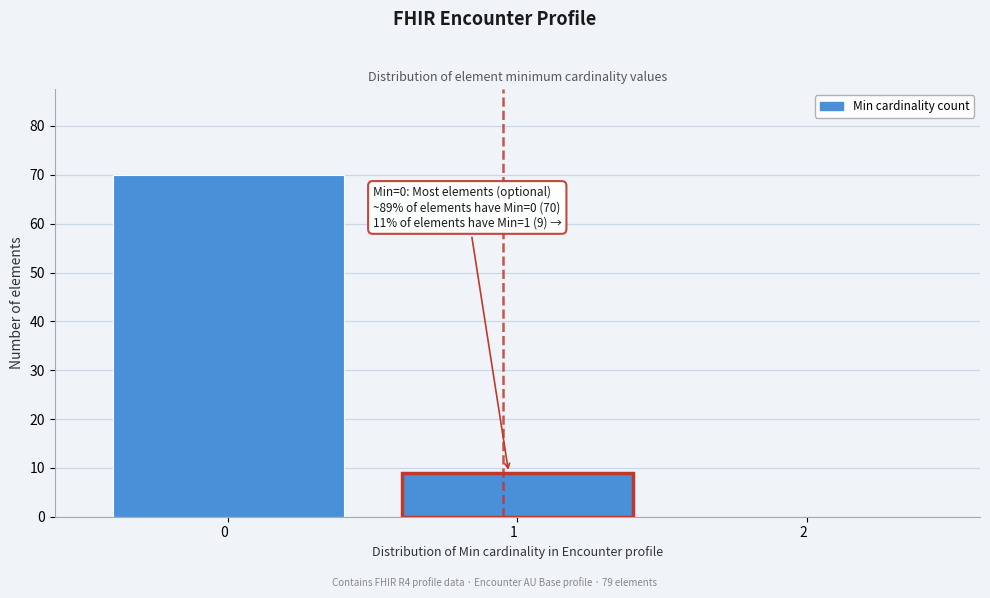

Reading left to right, what are all the values shown in this chart?

0  =70	1  =9	2  =0